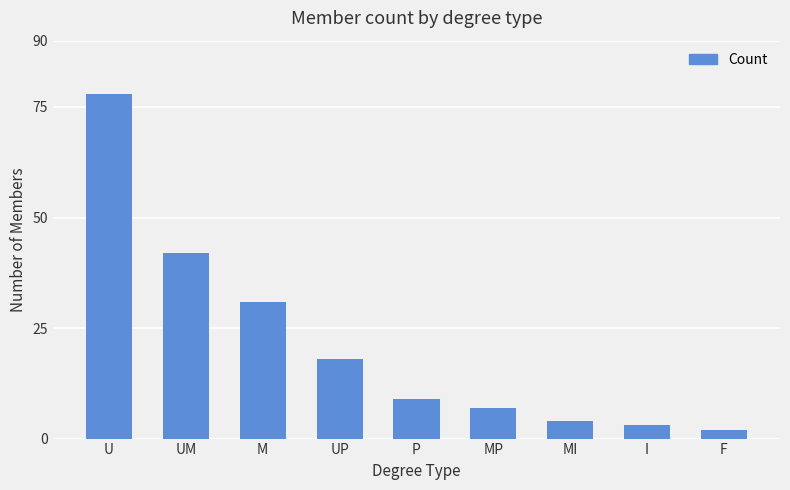

Reading right to left, what are all the values shown in this chart?

F=2	I=3	MI=4	MP=7	P=9	UP=18	M=31	UM=42	U=78